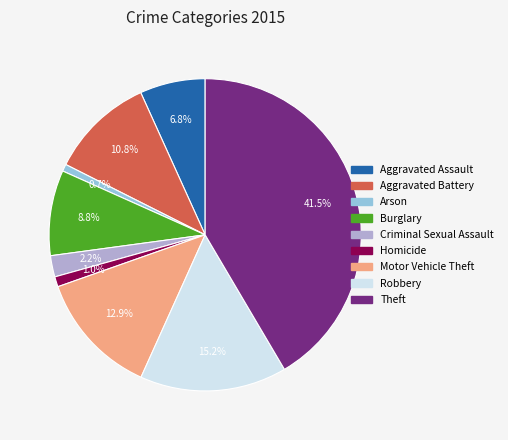

Does any single category account for the majority?

No